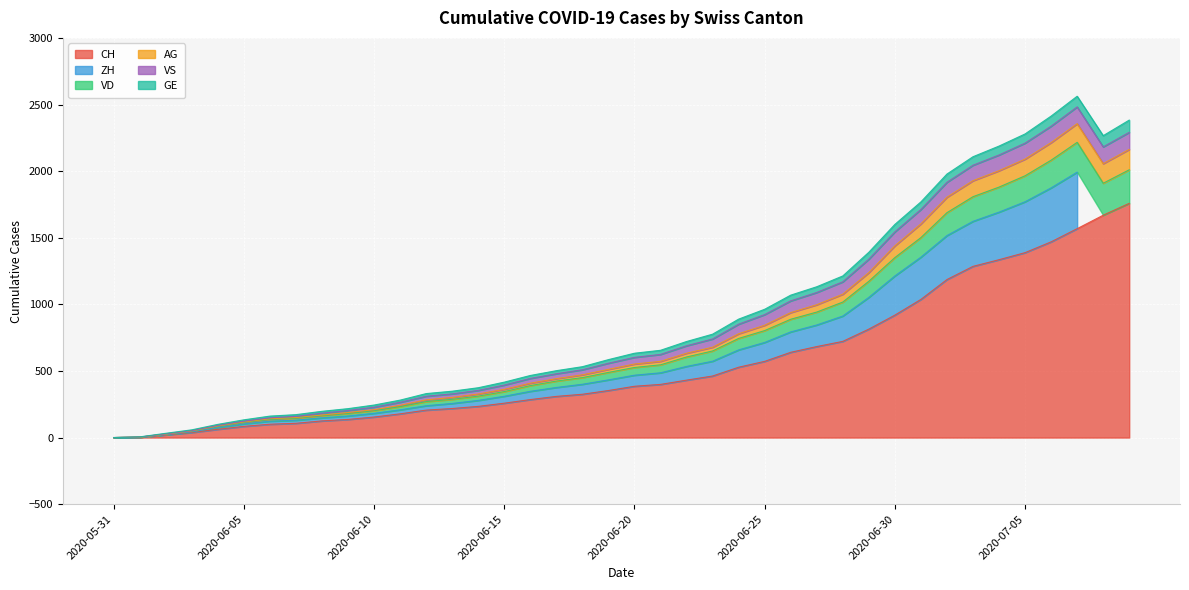

How many positive values does the VD series have?

39